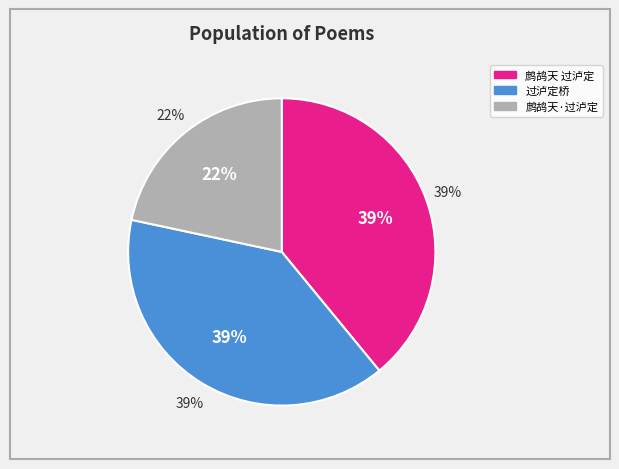

Is it true that 鹧鸪天·过泸定 is 22% of the pie?

True